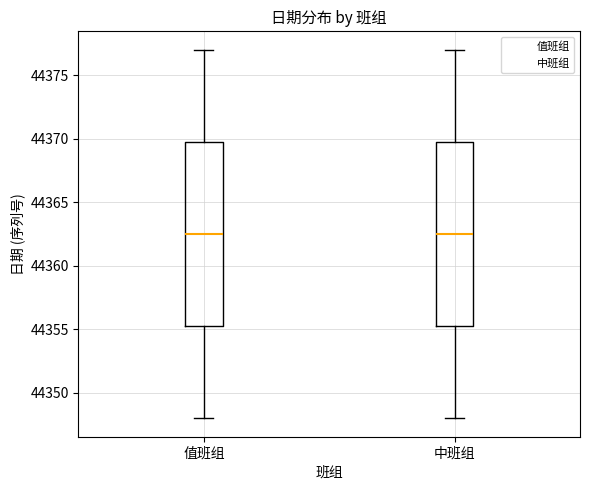

Reading left to right, read every box against the y-axis: the position of its median line, the range the box covers, and the ends of its whiskers. The values are not printed on the chart, so give them approximately, as read against the axis.

值班组: median 44362.5, box 44355.5 to 44370.0, whiskers 44348.0 to 44377.0
中班组: median 44362.5, box 44355.5 to 44370.0, whiskers 44348.0 to 44377.0